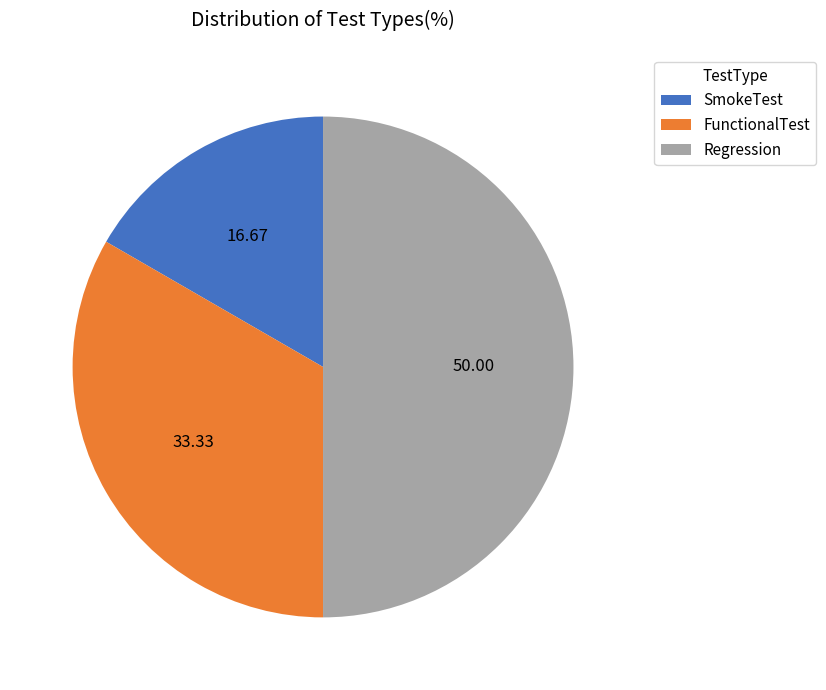

Approximately how many times larger is the value at Regression compared to SmokeTest?

3.0